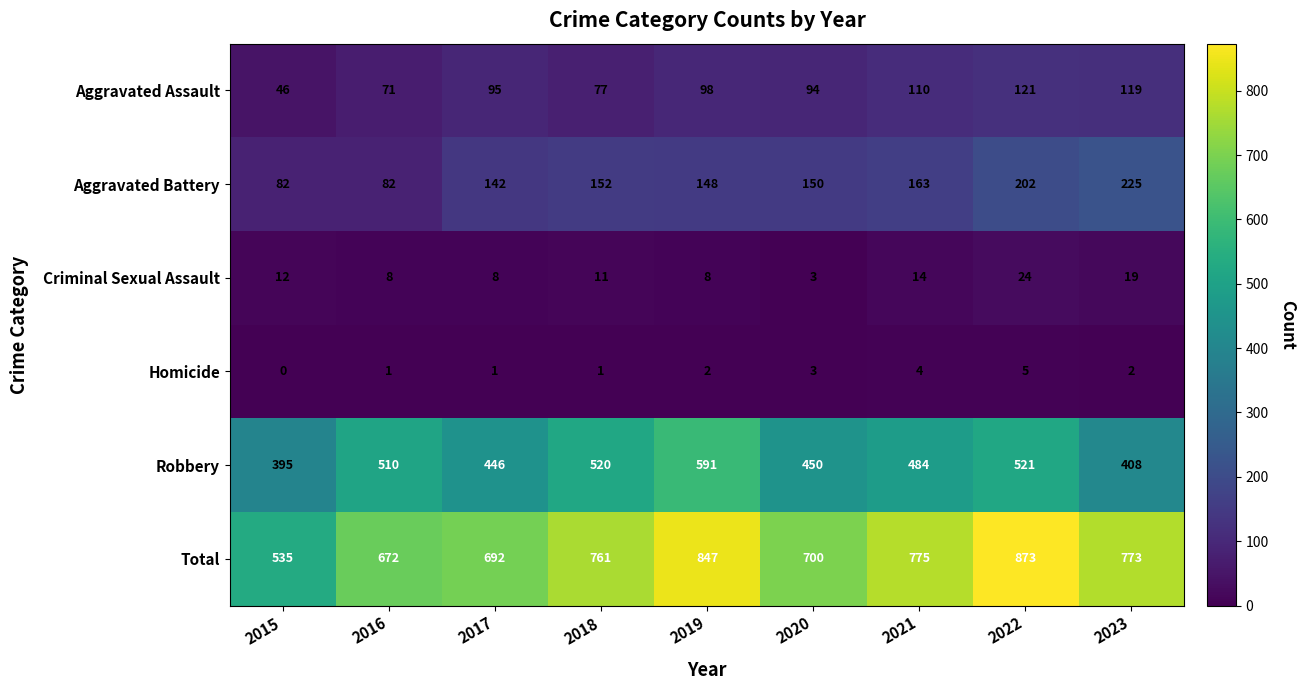

What is the approximate value of Aggravated Assault at 2020?

94